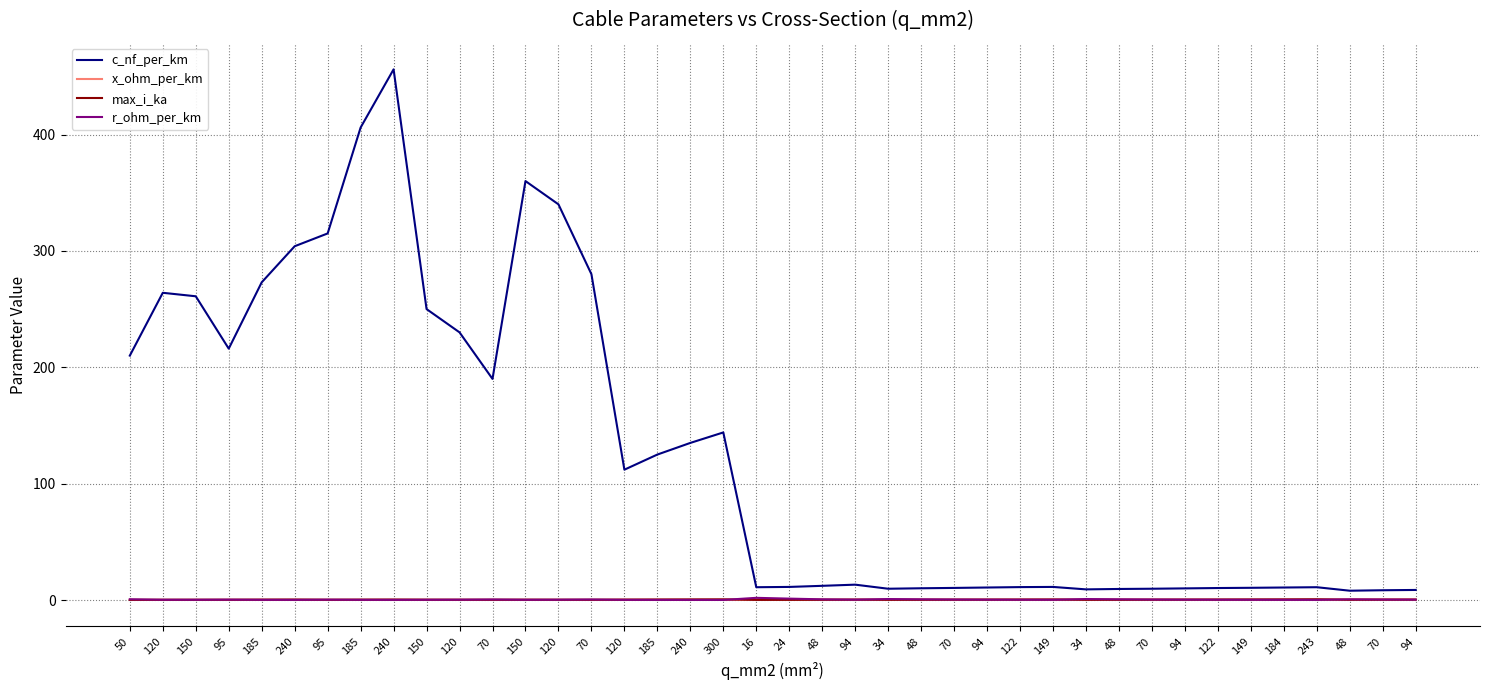

Which series has the largest total across all categories?

c_nf_per_km